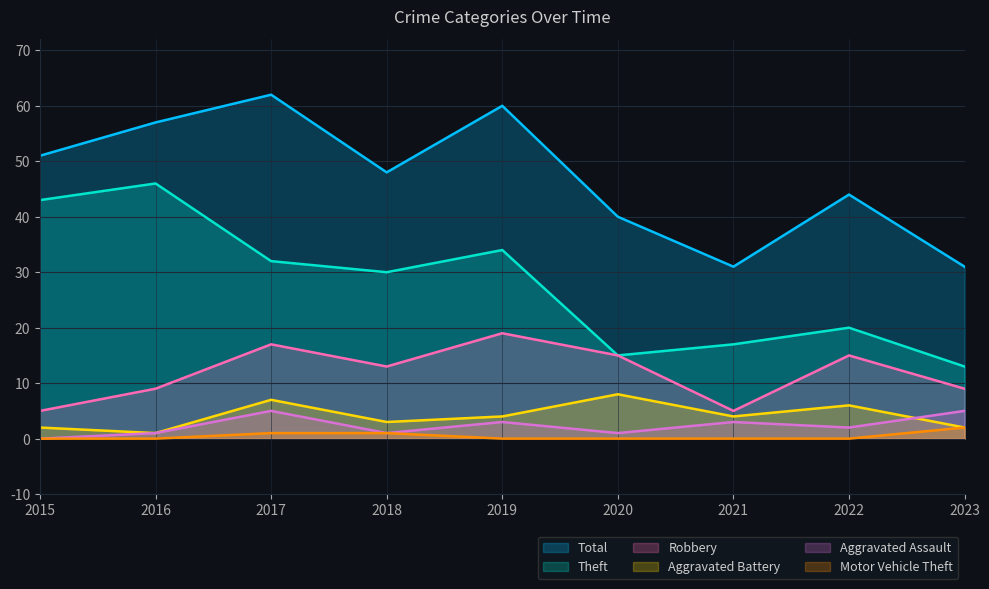

Between 2017 and 2022, which is larger?

2017